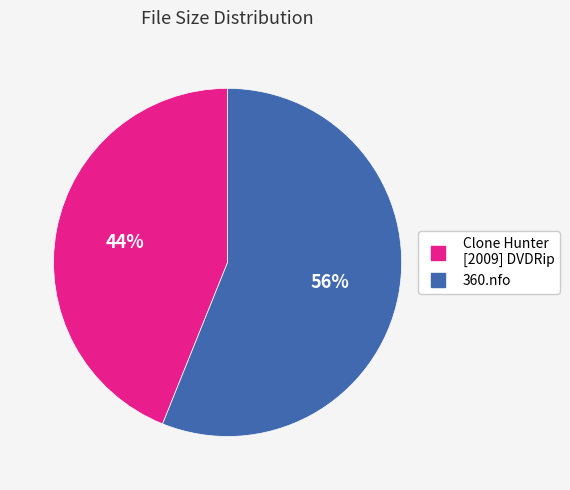

To the nearest percent, what is the average slice percentage?

50%